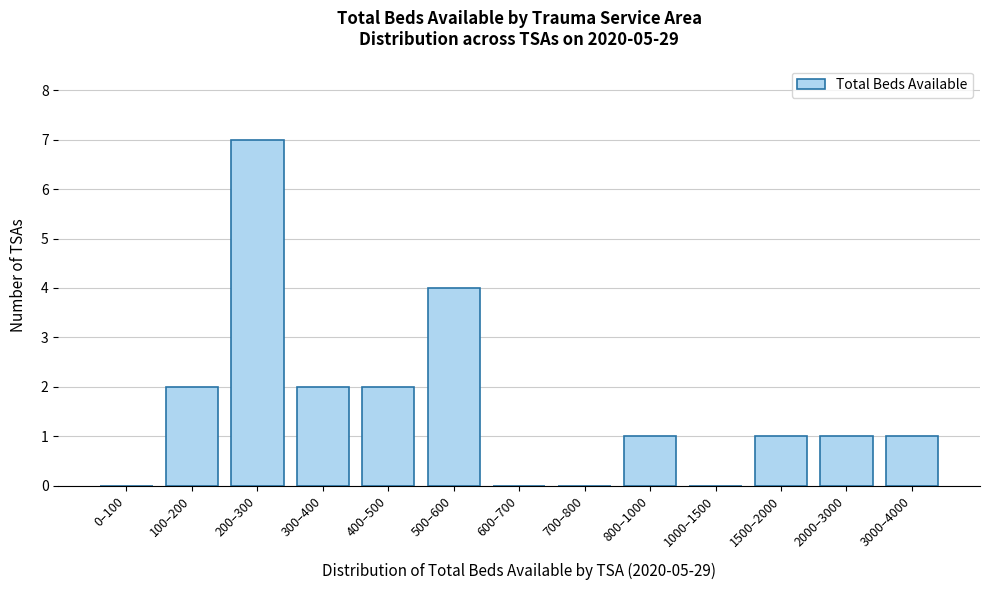

What is the change in value from 200–300 to 700–800?

-7